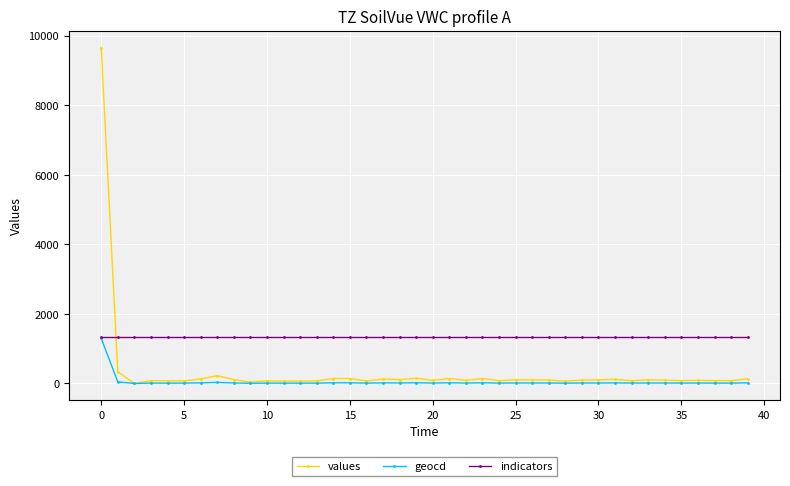

Which series has the widest spread of values?

values